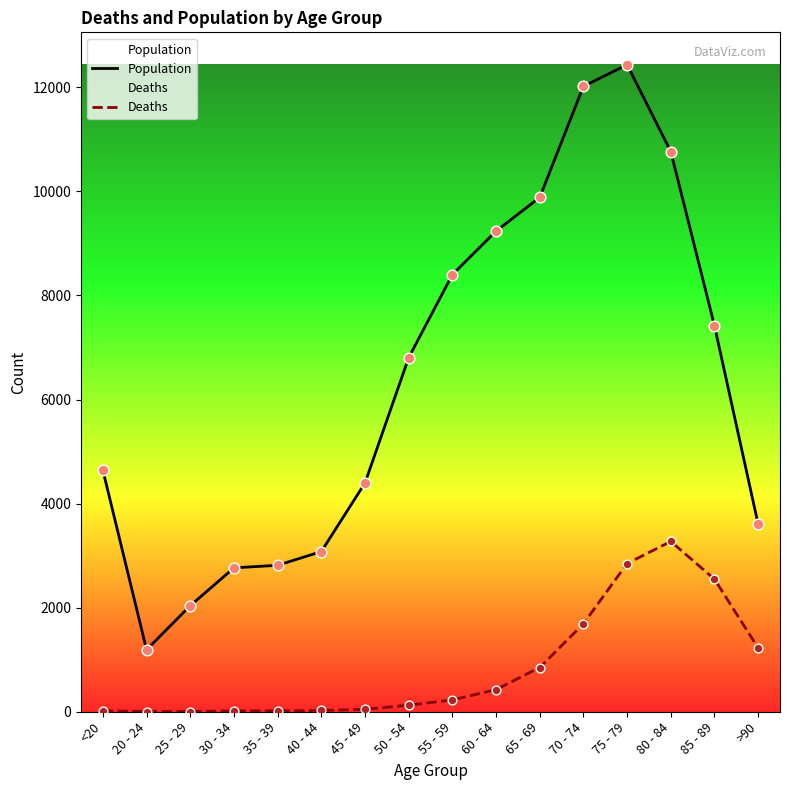

What is the total value across all series at 75 - 79?

15282